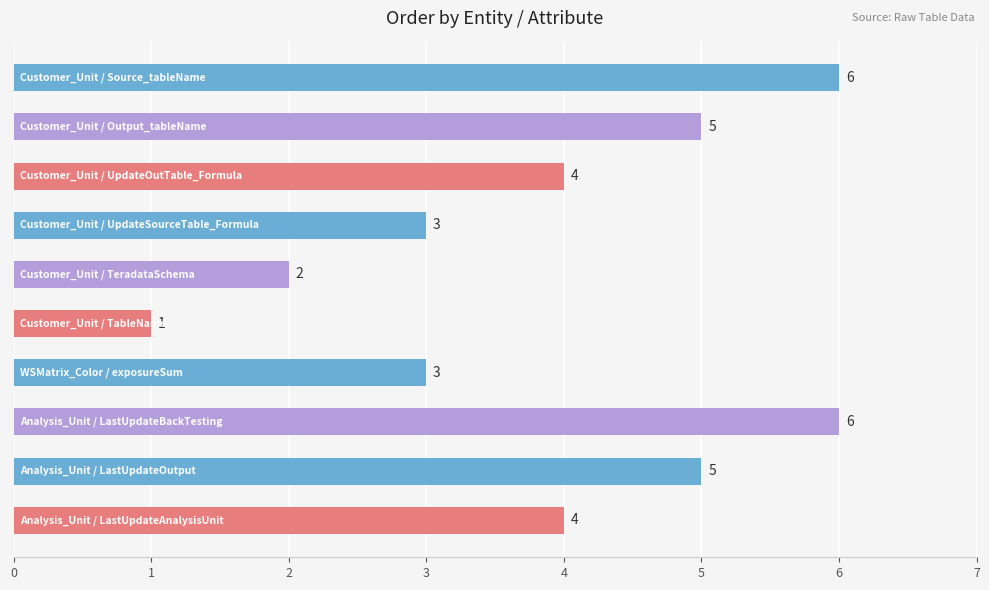

What is the maximum value shown in the chart?

6